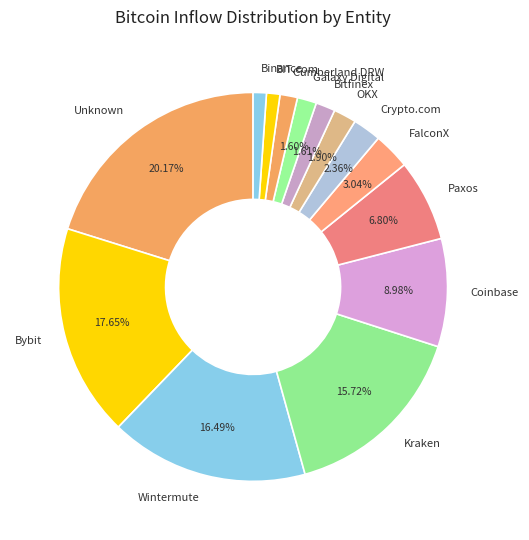

Combined, do Binance and Unknown account for over 50%?

No